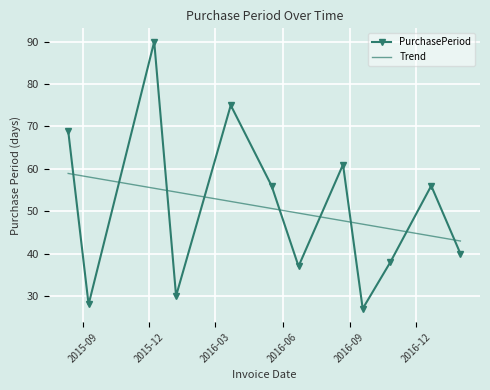

Which series has the widest spread of values?

PurchasePeriod